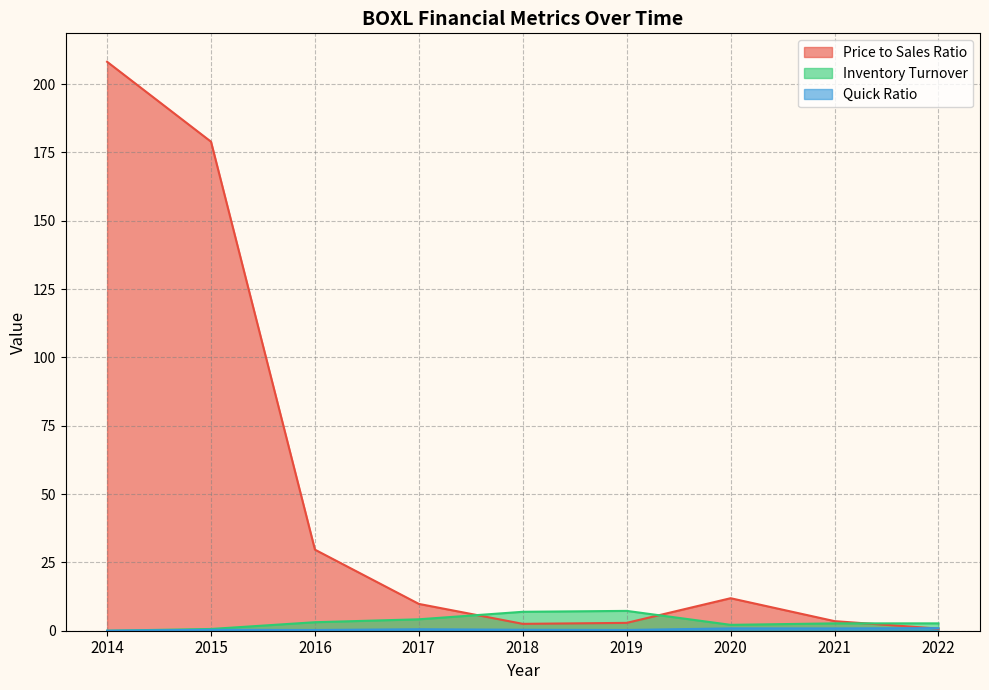

What are all the series names shown in the legend?

priceToSalesRatio, inventoryTurnover, quickRatio